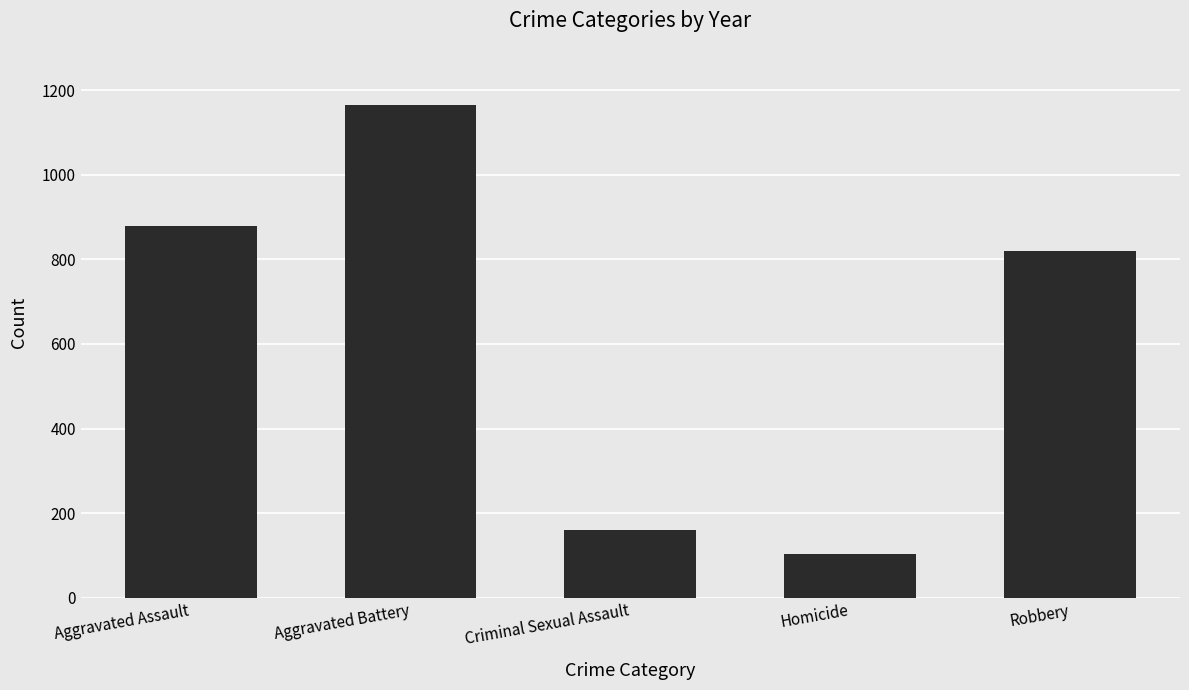

Is it true that the value at Aggravated Battery is 1164?

True